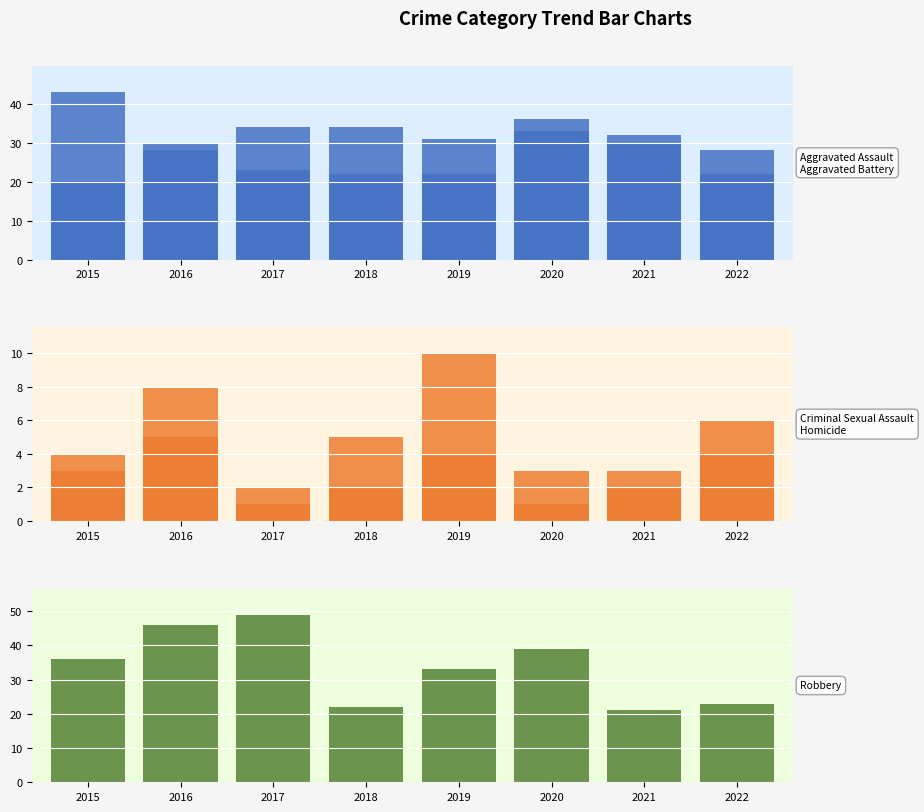

At which label does Homicide reach its minimum?

2017